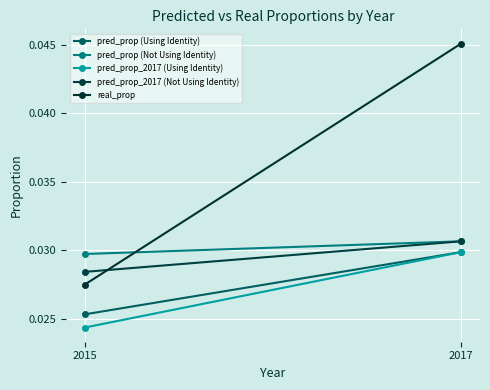

Which category has the highest value in the pred_prop (Not Using Identity) series?

2017